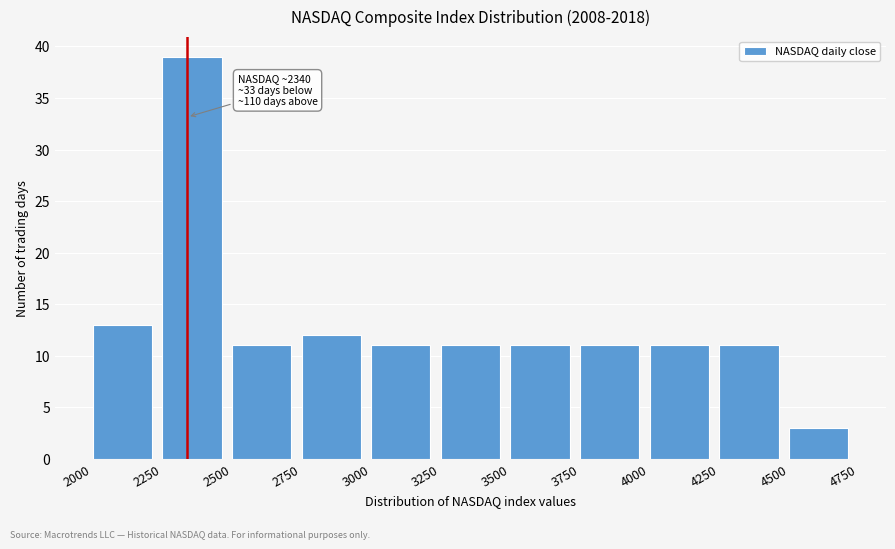

Which range on the x-axis has the tallest bar?

2250 to 2500